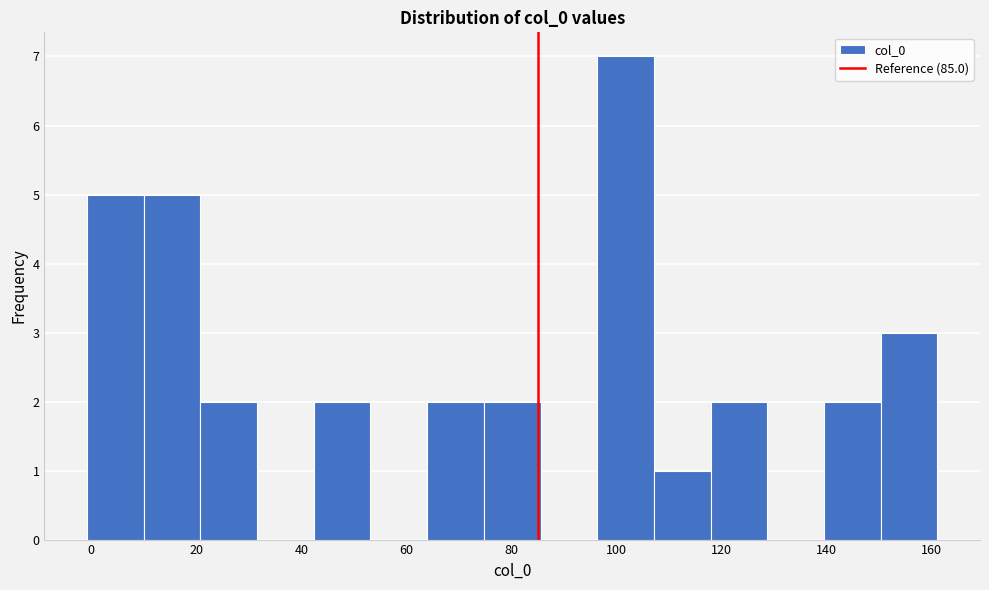

Over which range of the x-axis is the bar tallest?

96 to 108